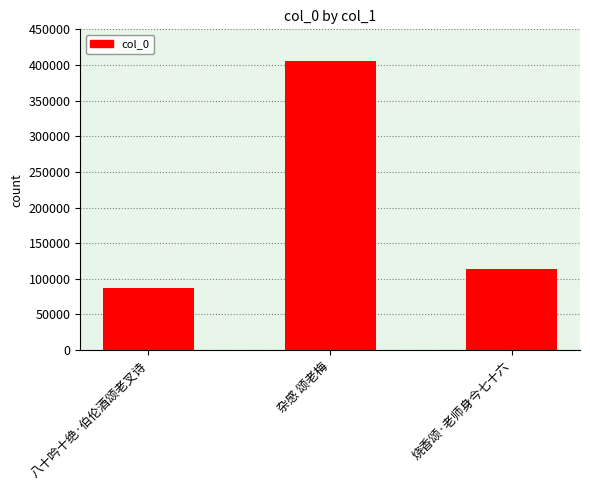

Is it true that the value at 杂感 颂老梅 is 405736?

True